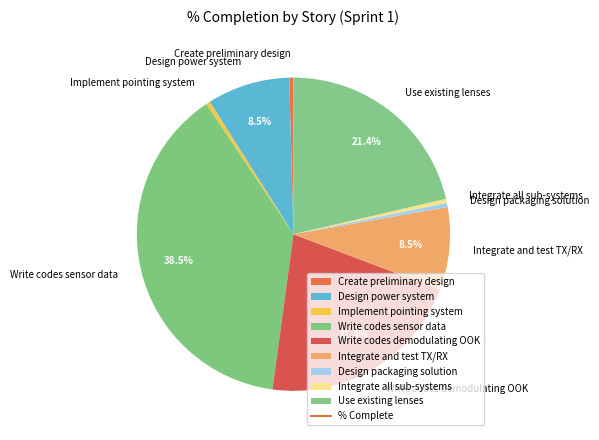

To the nearest percent, what is the difference between the Design power system and Create preliminary design slice percentages?

8%